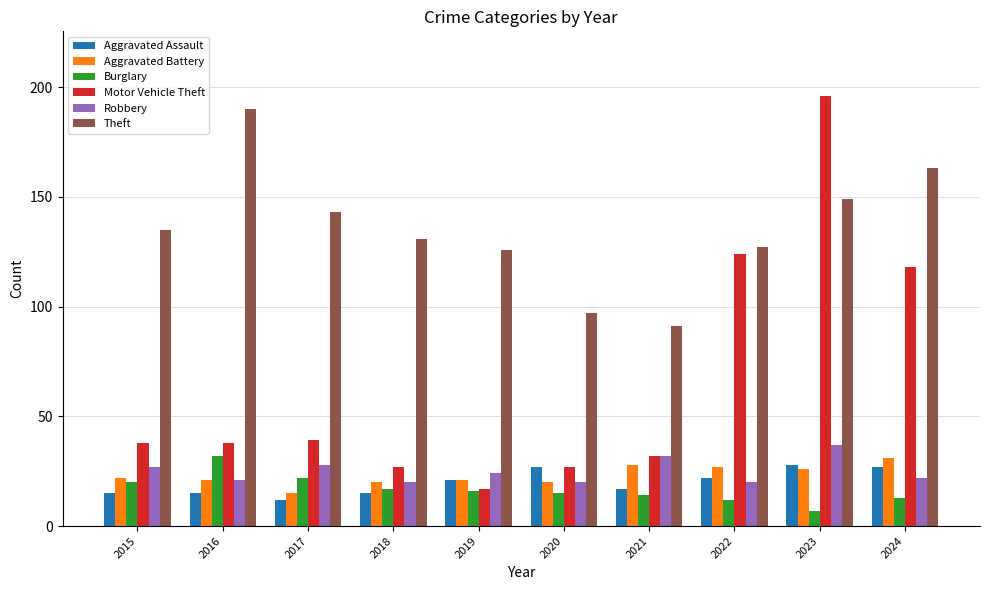

Reading left to right, what are all the values shown in this chart?

Aggravated Assault: 2015=15	2016=15	2017=12	2018=15	2019=21	2020=27	2021=17	2022=22	2023=28	2024=27
Aggravated Battery: 2015=22	2016=21	2017=15	2018=20	2019=21	2020=20	2021=28	2022=27	2023=26	2024=31
Burglary: 2015=20	2016=32	2017=22	2018=17	2019=16	2020=15	2021=14	2022=12	2023=7	2024=13
Motor Vehicle Theft: 2015=38	2016=38	2017=39	2018=27	2019=17	2020=27	2021=32	2022=124	2023=196	2024=118
Robbery: 2015=27	2016=21	2017=28	2018=20	2019=24	2020=20	2021=32	2022=20	2023=37	2024=22
Theft: 2015=135	2016=190	2017=143	2018=131	2019=126	2020=97	2021=91	2022=127	2023=149	2024=163